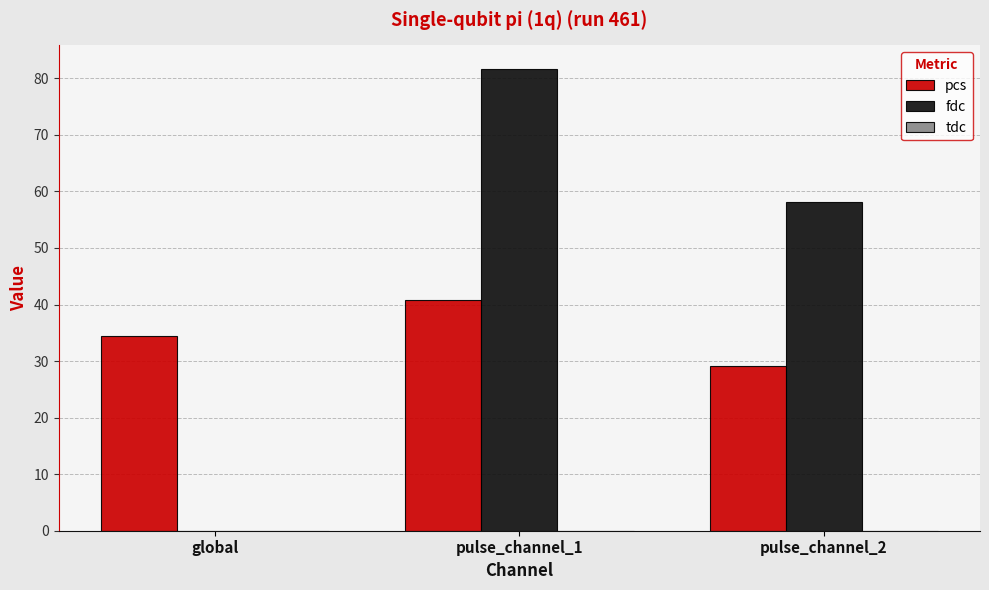

What is the approximate value of pcs at pulse_channel_2?

29.1